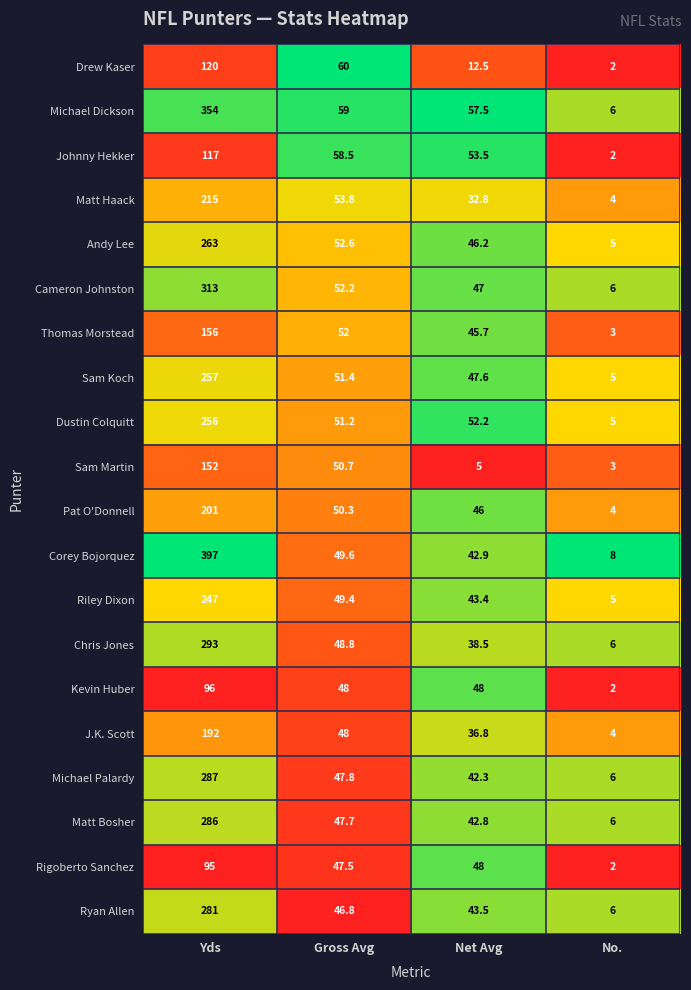

How many data points does each series have?

4